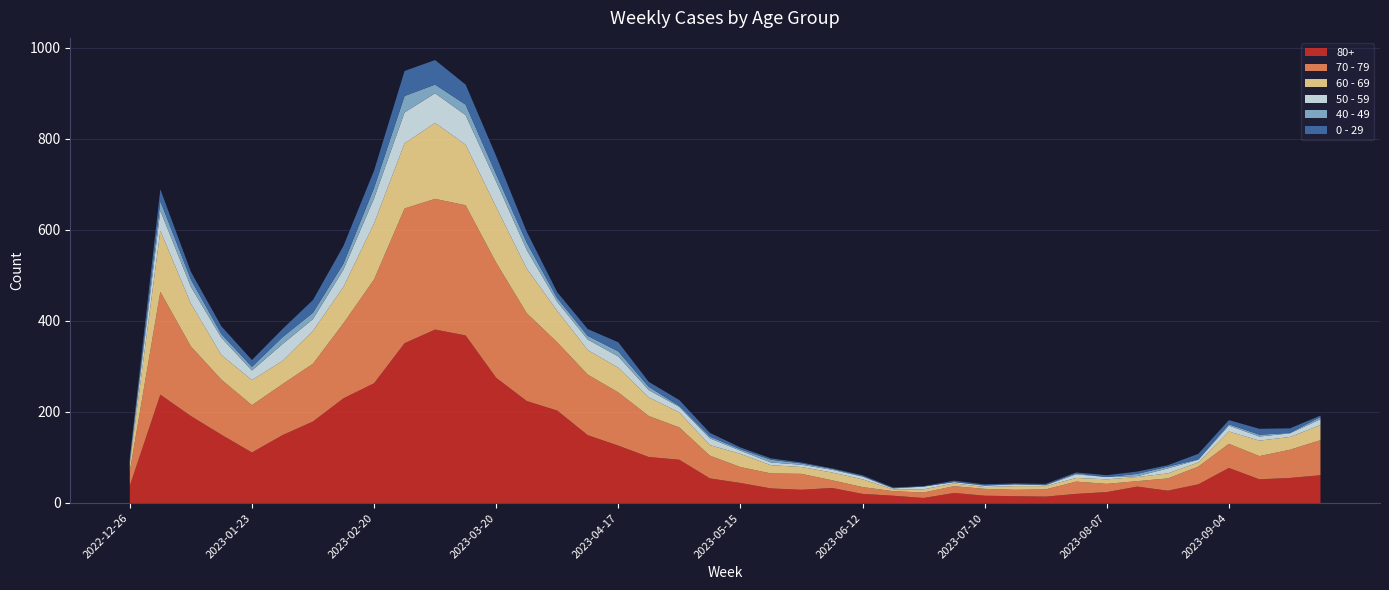

Reading left to right, transcribe all the data shown in this chart.

80+: 2022-12-26=38	2023-01-02=238	2023-01-09=191	2023-01-16=150	2023-01-23=111	2023-01-30=149	2023-02-06=179	2023-02-13=230	2023-02-20=263	2023-02-27=351	2023-03-06=381	2023-03-13=368	2023-03-20=275	2023-03-27=224	2023-04-03=203	2023-04-10=149	2023-04-17=126	2023-04-24=101	2023-05-01=95	2023-05-08=54	2023-05-15=44	2023-05-22=32	2023-05-29=29	2023-06-05=33	2023-06-12=20	2023-06-19=16	2023-06-26=11	2023-07-03=22	2023-07-10=16	2023-07-17=15	2023-07-24=14	2023-07-31=20	2023-08-07=24	2023-08-14=36	2023-08-21=27	2023-08-28=41	2023-09-04=77	2023-09-11=52	2023-09-18=55	2023-09-25=61
70 - 79: 2022-12-26=32	2023-01-02=226	2023-01-09=153	2023-01-16=121	2023-01-23=104	2023-01-30=112	2023-02-06=127	2023-02-13=165	2023-02-20=228	2023-02-27=296	2023-03-06=287	2023-03-13=286	2023-03-20=253	2023-03-27=193	2023-04-03=150	2023-04-10=133	2023-04-17=117	2023-04-24=90	2023-05-01=71	2023-05-08=50	2023-05-15=35	2023-05-22=33	2023-05-29=35	2023-06-05=17	2023-06-12=15	2023-06-19=10	2023-06-26=12	2023-07-03=15	2023-07-10=15	2023-07-17=14	2023-07-24=16	2023-07-31=27	2023-08-07=18	2023-08-14=12	2023-08-21=27	2023-08-28=39	2023-09-04=53	2023-09-11=51	2023-09-18=62	2023-09-25=77
60 - 69: 2022-12-26=16	2023-01-02=134	2023-01-09=94	2023-01-16=54	2023-01-23=55	2023-01-30=51	2023-02-06=72	2023-02-13=80	2023-02-20=123	2023-02-27=143	2023-03-06=167	2023-03-13=133	2023-03-20=122	2023-03-27=98	2023-04-03=69	2023-04-10=54	2023-04-17=54	2023-04-24=41	2023-05-01=33	2023-05-08=23	2023-05-15=29	2023-05-22=18	2023-05-29=15	2023-06-05=17	2023-06-12=17	2023-06-19=4	2023-06-26=7	2023-07-03=6	2023-07-10=4	2023-07-17=8	2023-07-24=7	2023-07-31=8	2023-08-07=10	2023-08-14=9	2023-08-21=11	2023-08-28=9	2023-09-04=27	2023-09-11=34	2023-09-18=28	2023-09-25=33
50 - 59: 2022-12-26=5	2023-01-02=44	2023-01-09=37	2023-01-16=38	2023-01-23=21	2023-01-30=37	2023-02-06=26	2023-02-13=38	2023-02-20=55	2023-02-27=68	2023-03-06=65	2023-03-13=65	2023-03-20=56	2023-03-27=41	2023-04-03=20	2023-04-10=23	2023-04-17=25	2023-04-24=16	2023-05-01=12	2023-05-08=15	2023-05-15=7	2023-05-22=6	2023-05-29=5	2023-06-05=6	2023-06-12=6	2023-06-19=2	2023-06-26=6	2023-07-03=3	2023-07-10=3	2023-07-17=4	2023-07-24=2	2023-07-31=8	2023-08-07=5	2023-08-14=2	2023-08-21=11	2023-08-28=6	2023-09-04=13	2023-09-11=9	2023-09-18=8	2023-09-25=13
40 - 49: 2022-12-26=4	2023-01-02=21	2023-01-09=16	2023-01-16=8	2023-01-23=8	2023-01-30=15	2023-02-06=14	2023-02-13=13	2023-02-20=23	2023-02-27=36	2023-03-06=19	2023-03-13=23	2023-03-20=16	2023-03-27=16	2023-04-03=8	2023-04-10=8	2023-04-17=11	2023-04-24=7	2023-05-01=2	2023-05-08=4	2023-05-15=3	2023-05-22=6	2023-05-29=3	2023-06-05=2	2023-06-12=1	2023-06-19=1	2023-06-26=0	2023-07-03=0	2023-07-10=1	2023-07-17=0	2023-07-24=1	2023-07-31=2	2023-08-07=0	2023-08-14=5	2023-08-21=4	2023-08-28=1	2023-09-04=3	2023-09-11=4	2023-09-18=1	2023-09-25=5
0 - 29: 2022-12-26=4	2023-01-02=26	2023-01-09=17	2023-01-16=17	2023-01-23=15	2023-01-30=18	2023-02-06=28	2023-02-13=39	2023-02-20=38	2023-02-27=55	2023-03-06=54	2023-03-13=44	2023-03-20=40	2023-03-27=24	2023-04-03=13	2023-04-10=15	2023-04-17=20	2023-04-24=11	2023-05-01=13	2023-05-08=8	2023-05-15=4	2023-05-22=3	2023-05-29=2	2023-06-05=1	2023-06-12=2	2023-06-19=1	2023-06-26=1	2023-07-03=3	2023-07-10=2	2023-07-17=2	2023-07-24=2	2023-07-31=2	2023-08-07=4	2023-08-14=5	2023-08-21=3	2023-08-28=12	2023-09-04=9	2023-09-11=13	2023-09-18=10	2023-09-25=3